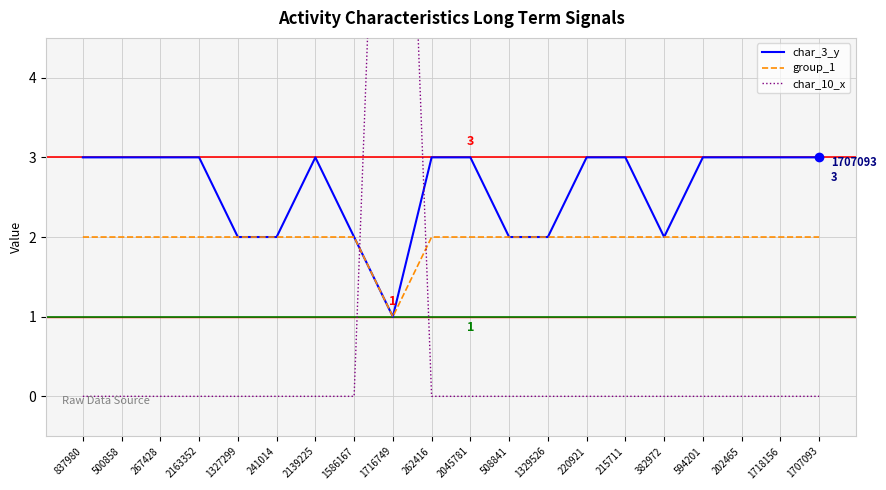

What is the highest value of the group_1 series?

2